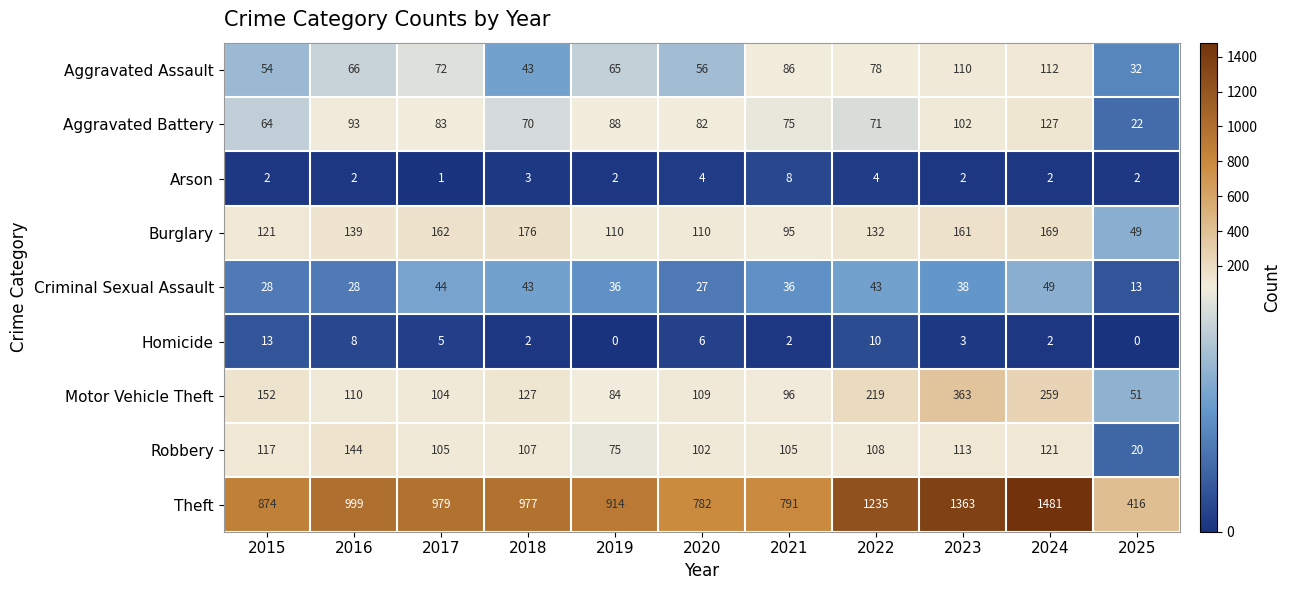

List the series in order of their peak value, highest first.

Theft, Motor Vehicle Theft, Burglary, Robbery, Aggravated Battery, Aggravated Assault, Criminal Sexual Assault, Homicide, Arson